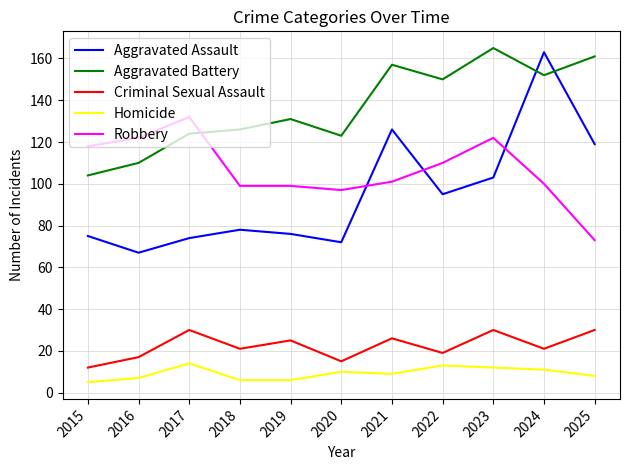

What is the difference between the Criminal Sexual Assault values at 2023 and 2021?

4